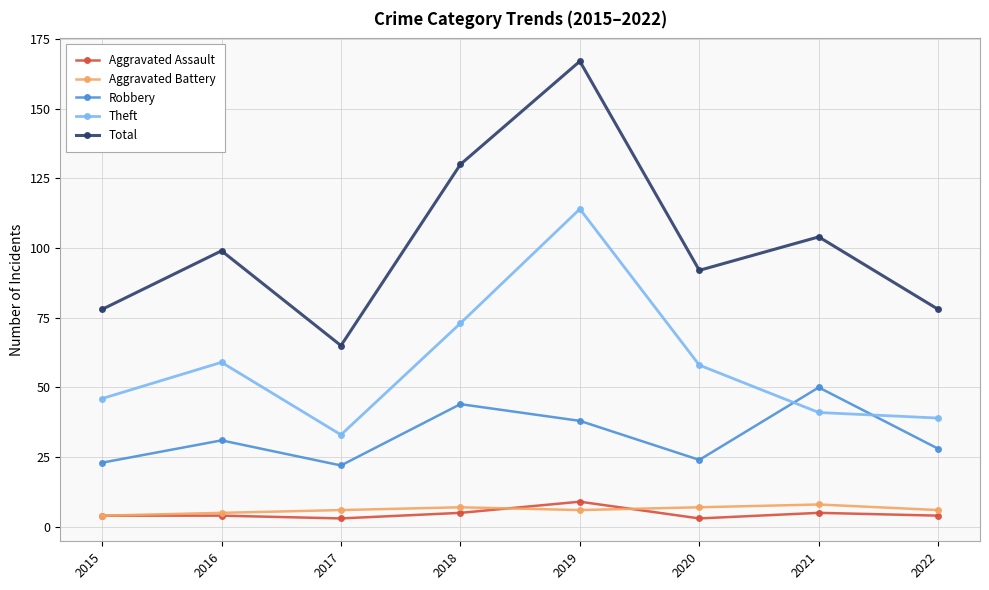

Between 2018 and 2019, which series saw the biggest shift?

Theft